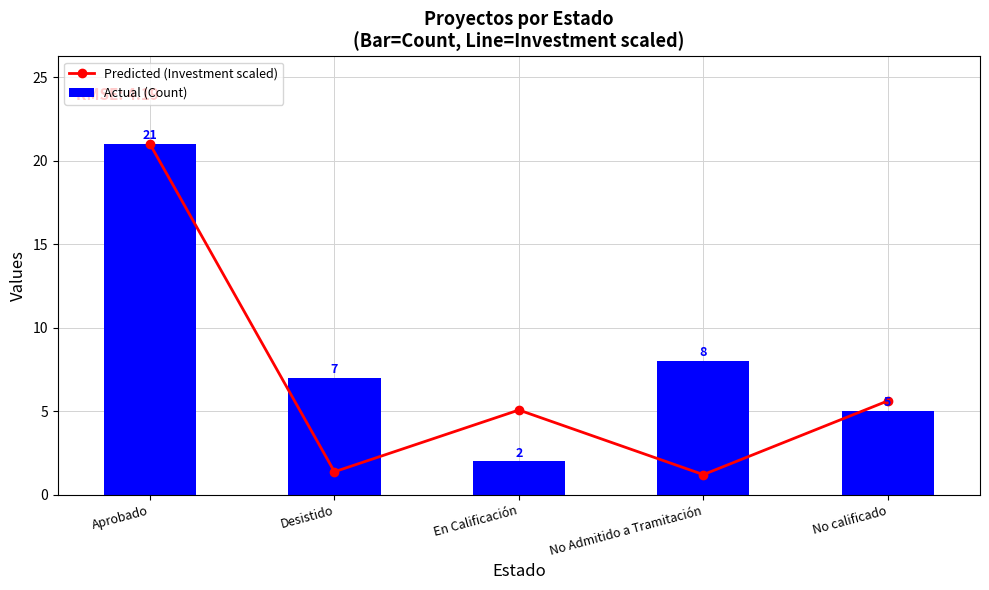

Between No calificado and Desistido, which is larger?

No calificado